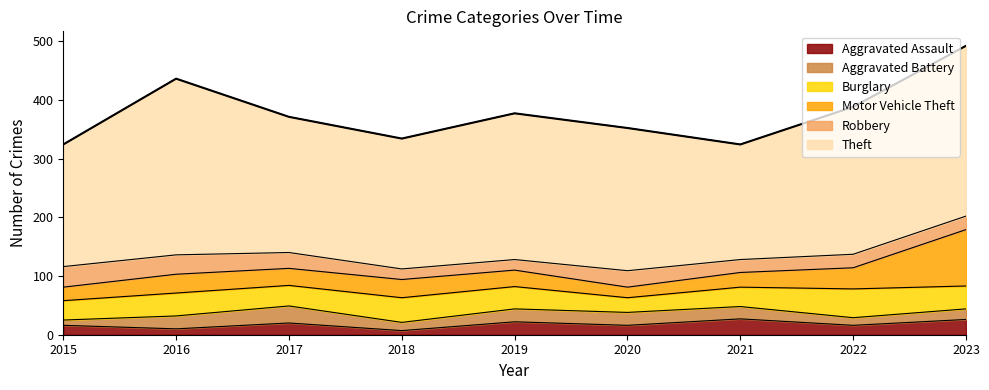

Does the chart have visible grid lines?

No